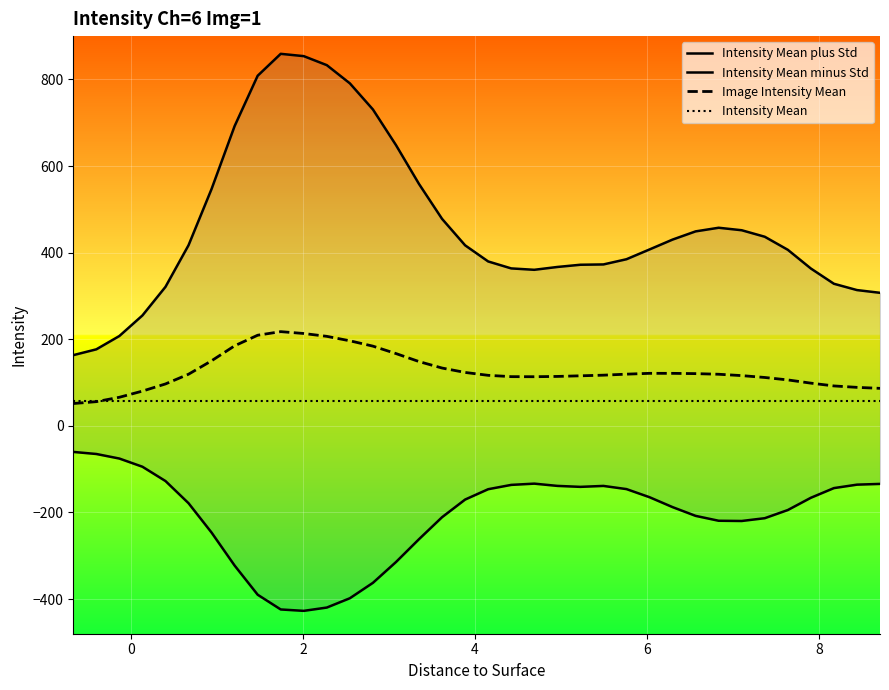

Count the number of data series in this chart.

4